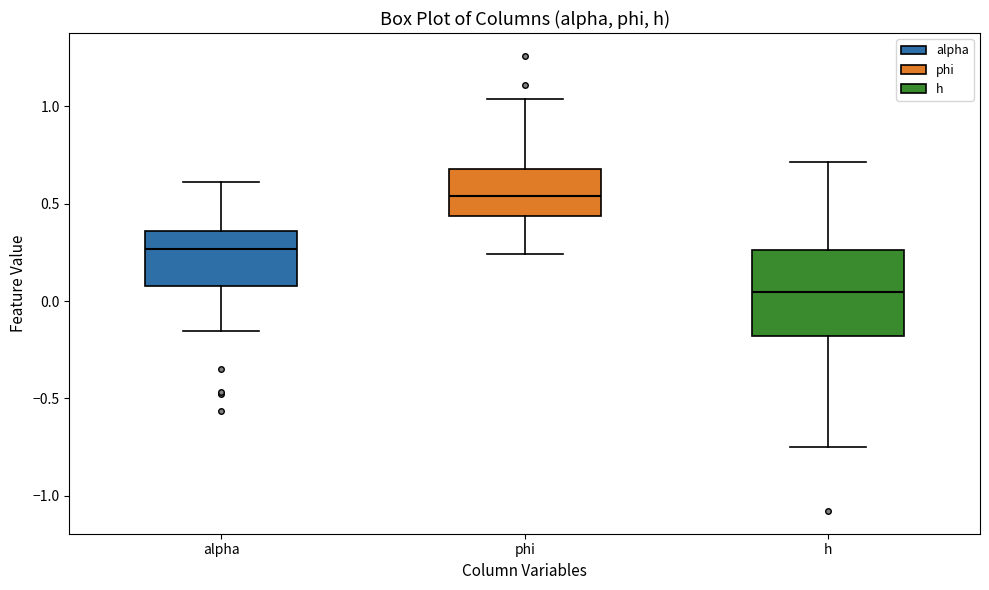

Comparing the boxes themselves (not the whiskers), which one is the tallest?

h